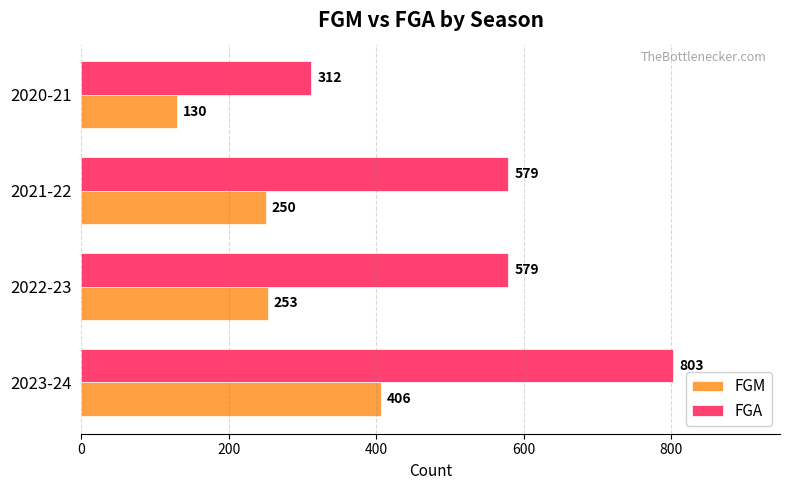

True or false: FGM has a value of 250 at 2021-22.

True